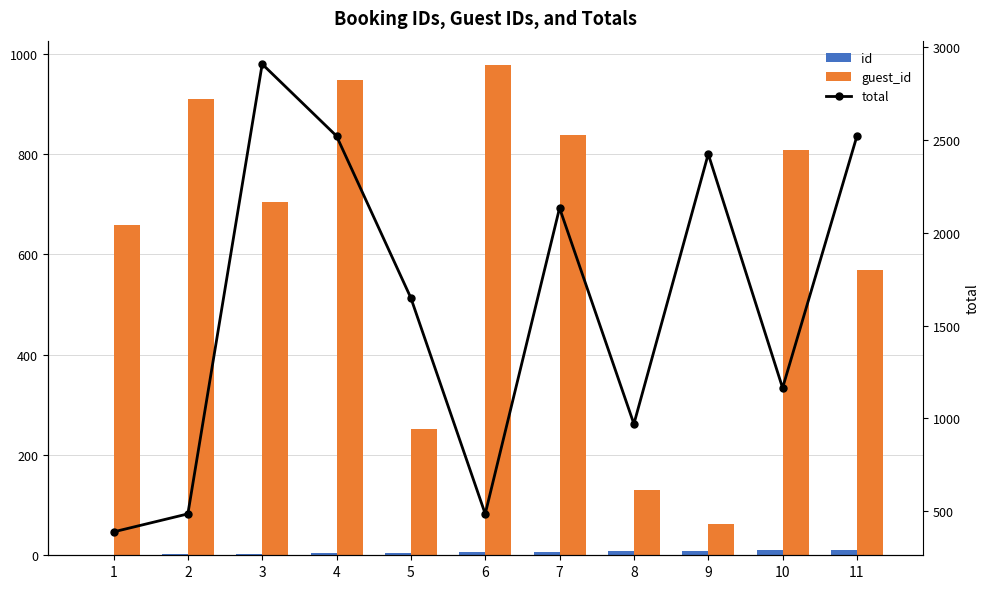

Rank the categories by guest_id value from lowest to highest.

9, 8, 5, 11, 1, 3, 10, 7, 2, 4, 6